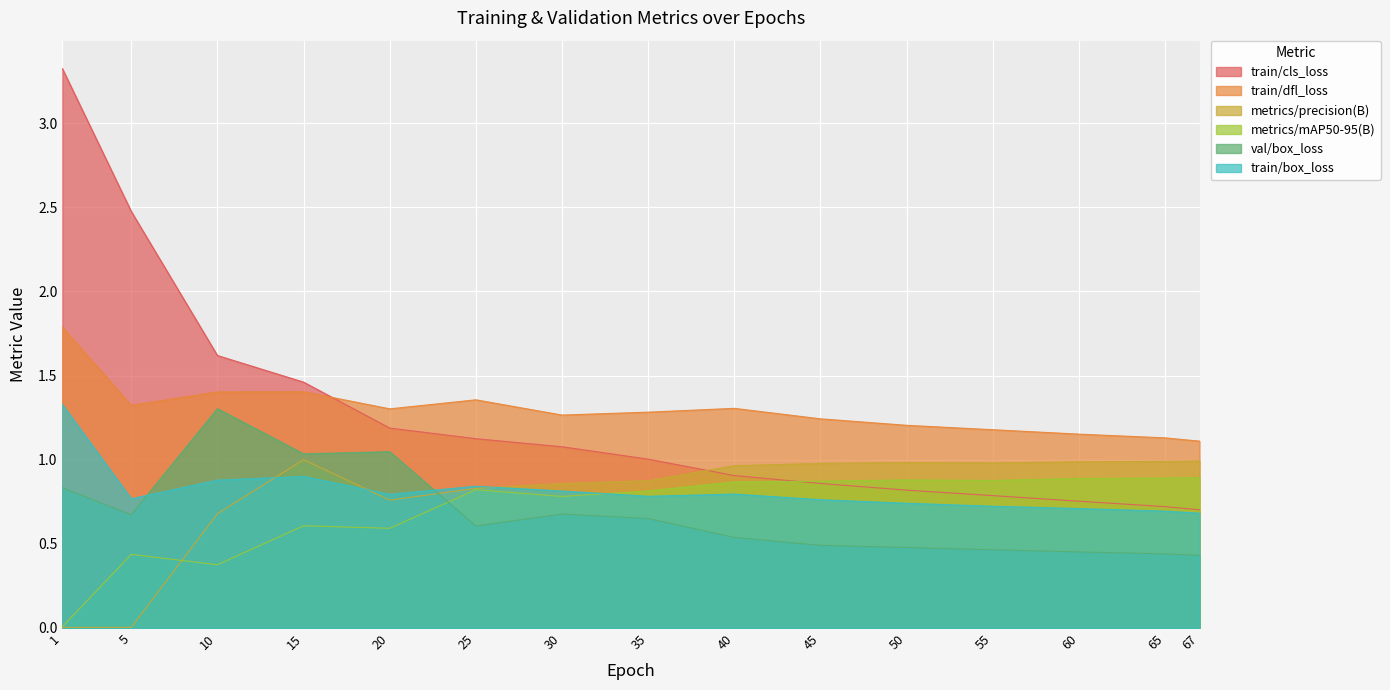

Reading right to left, list all the values displayed in this chart.

train/cls_loss: 0.7	0.7	0.8	0.8	0.8	0.9	0.9	1.0	1.1	1.1	1.2	1.5	1.6	2.5	3.3
train/dfl_loss: 1.1	1.1	1.2	1.2	1.2	1.2	1.3	1.3	1.3	1.4	1.3	1.4	1.4	1.3	1.8
metrics/precision(B): 1.0	1.0	1.0	1.0	1.0	1.0	1.0	0.9	0.9	0.8	0.8	1.0	0.7	0.0	0.0
metrics/mAP50-95(B): 0.9	0.9	0.9	0.9	0.9	0.9	0.9	0.8	0.8	0.8	0.6	0.6	0.4	0.4	0.0
val/box_loss: 0.4	0.4	0.5	0.5	0.5	0.5	0.5	0.7	0.7	0.6	1.0	1.0	1.3	0.7	0.8
train/box_loss: 0.7	0.7	0.7	0.7	0.7	0.8	0.8	0.8	0.8	0.8	0.8	0.9	0.9	0.8	1.3